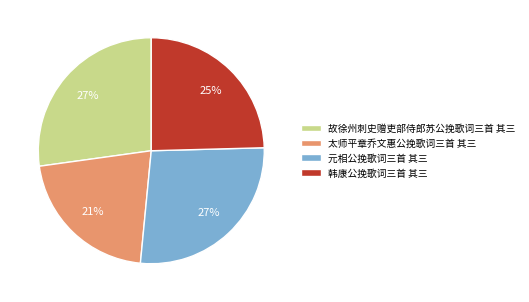

How many slices are in this pie chart?

4